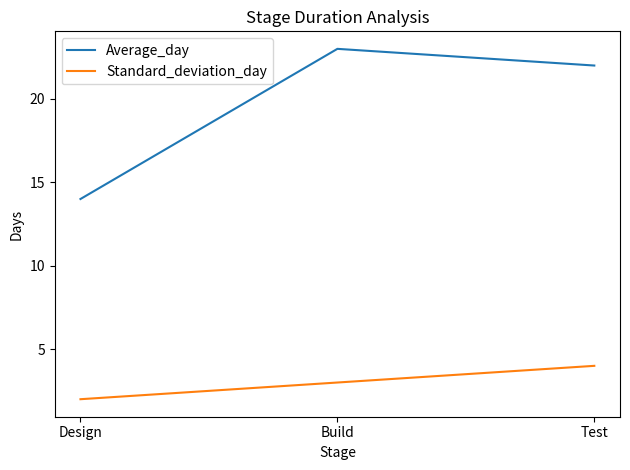

Count the number of data series in this chart.

2